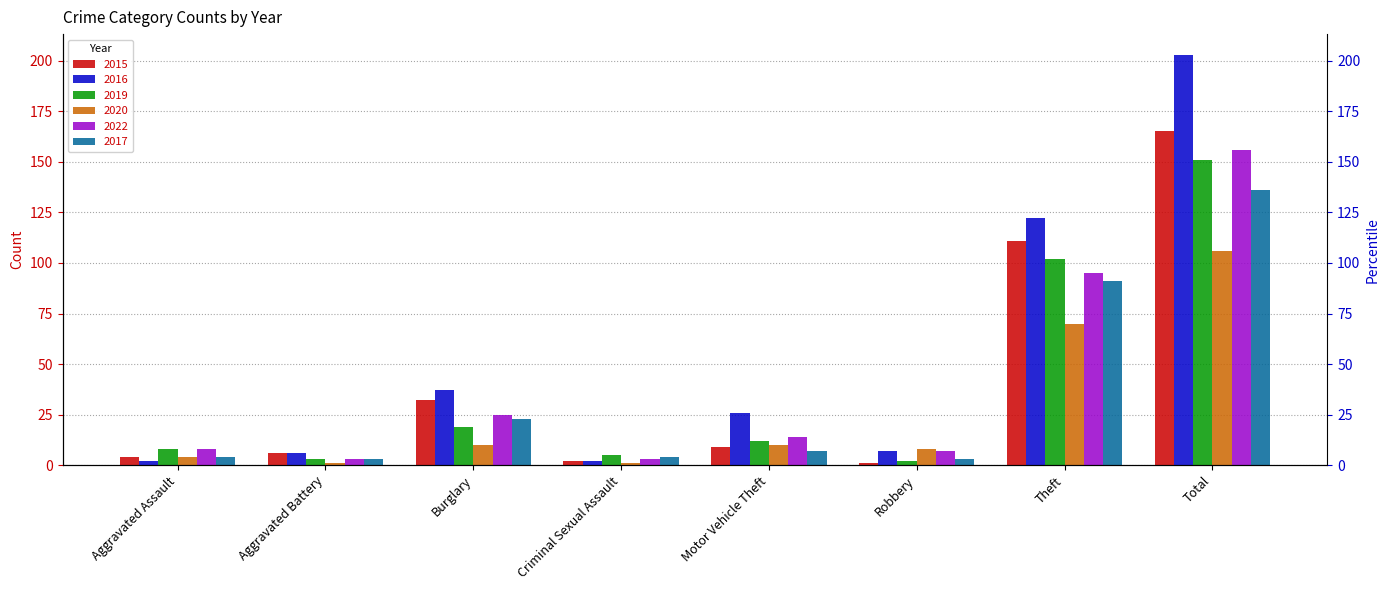

The 2017 series shows 4 at Aggravated Assault. True or false?

True